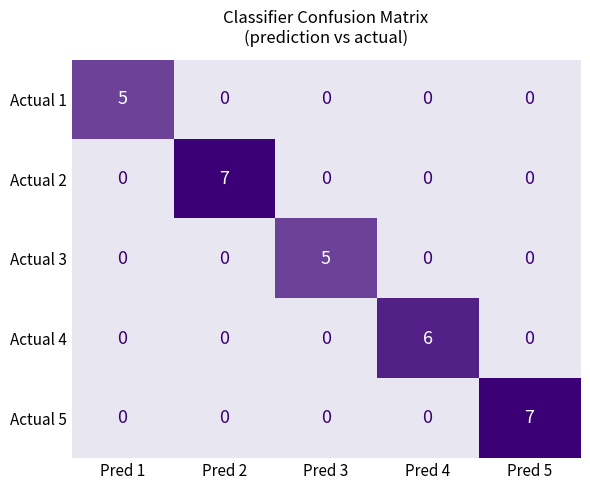

Reading left to right, transcribe all the data shown in this chart.

Actual 1: Pred 1=5	Pred 2=0	Pred 3=0	Pred 4=0	Pred 5=0
Actual 2: Pred 1=0	Pred 2=7	Pred 3=0	Pred 4=0	Pred 5=0
Actual 3: Pred 1=0	Pred 2=0	Pred 3=5	Pred 4=0	Pred 5=0
Actual 4: Pred 1=0	Pred 2=0	Pred 3=0	Pred 4=6	Pred 5=0
Actual 5: Pred 1=0	Pred 2=0	Pred 3=0	Pred 4=0	Pred 5=7